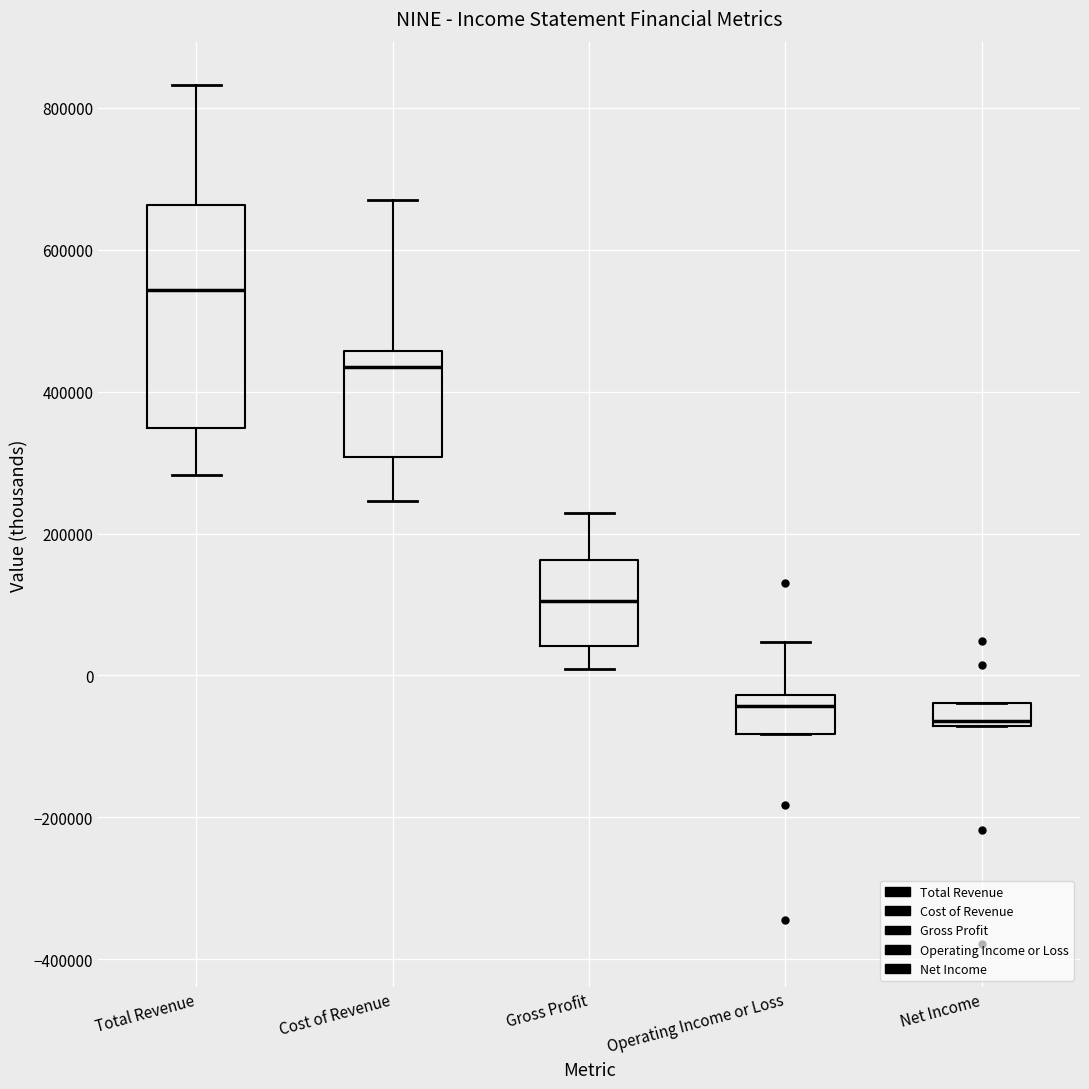

Reading left to right, read every box against the y-axis: the position of its median line, the range the box covers, and the ends of its whiskers. The values are not printed on the chart, so give them approximately, as read against the axis.

Total Revenue: median 540000, box 340000 to 660000, whiskers 280000 to 840000
Cost of Revenue: median 440000, box 300000 to 460000, whiskers 240000 to 680000
Gross Profit: median 100000, box 40000 to 160000, whiskers 0 to 220000
Operating Income or Loss: median -40000, box -80000 to -20000, whiskers -80000 to 40000
Net Income: median -60000, box -80000 to -40000, whiskers -80000 to -40000